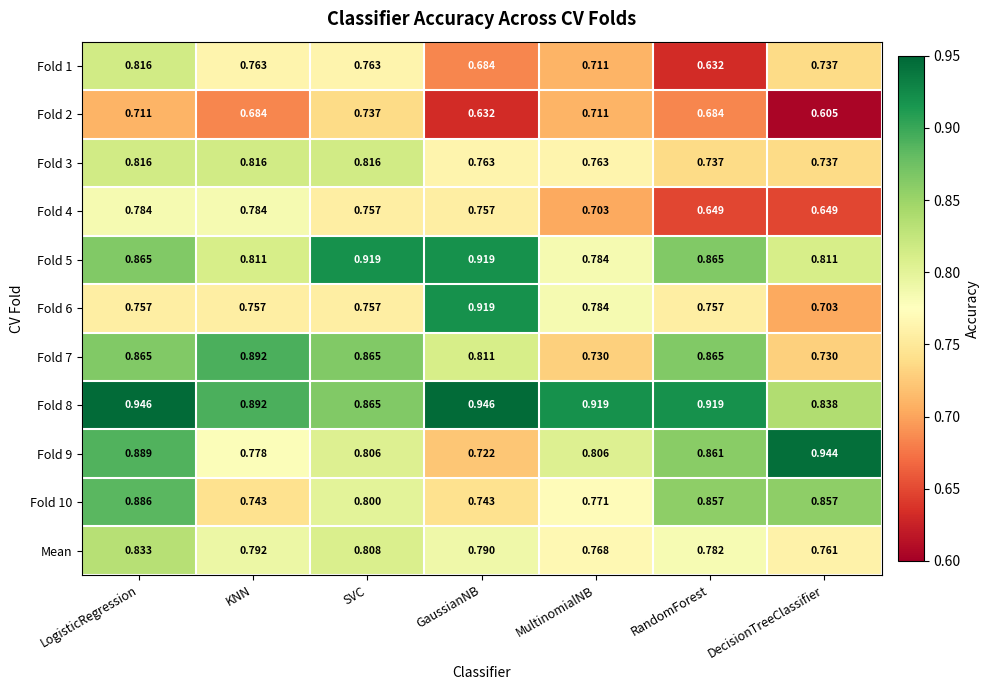

Where is Mean nearest to the value 0?

DecisionTreeClassifier